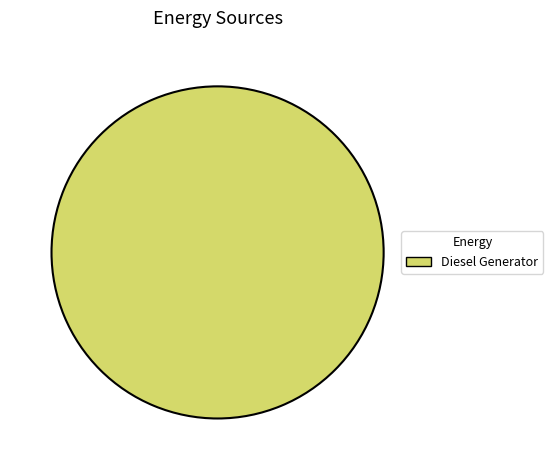

Is it true that Diesel Generator is 100% of the pie?

True